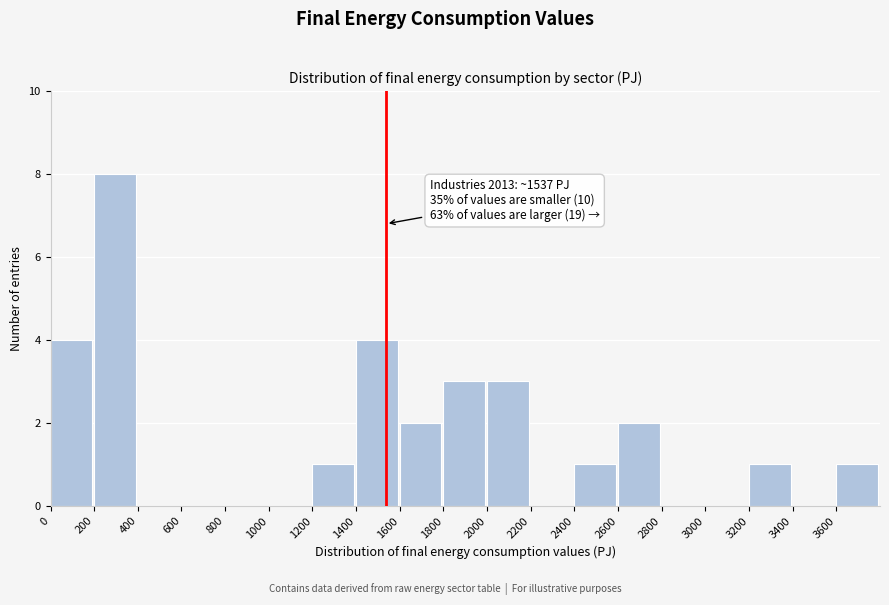

Over which range of the x-axis is the bar tallest?

200 to 400